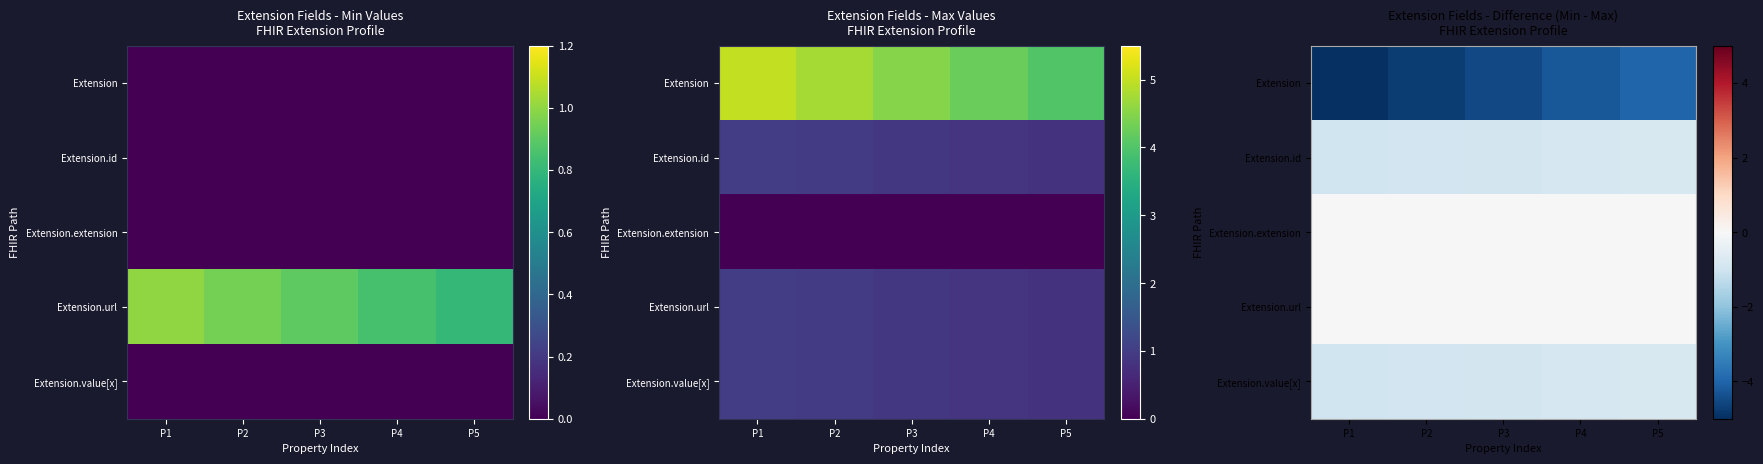

Which series changed the most between P1 and P3?

Extension